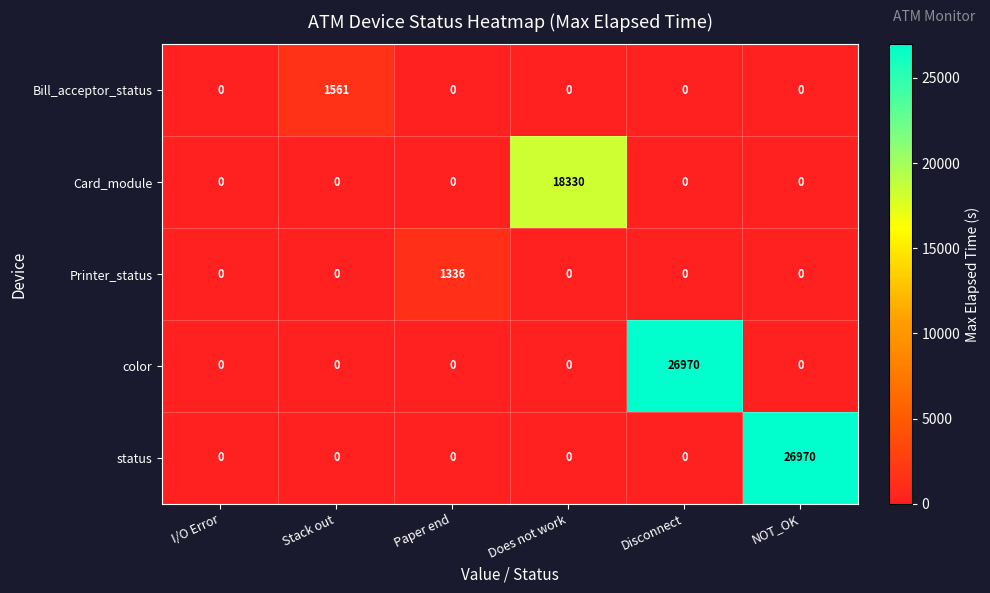

Is it true that status equals 0 at Stack out?

True